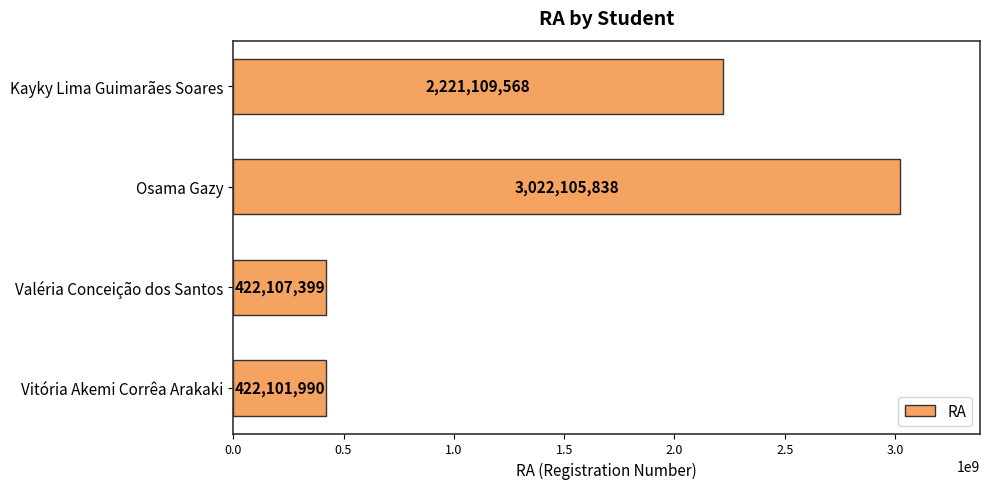

Reading bottom to top, what are all the values shown in this chart?

422101990	422107399	3022105838	2221109568